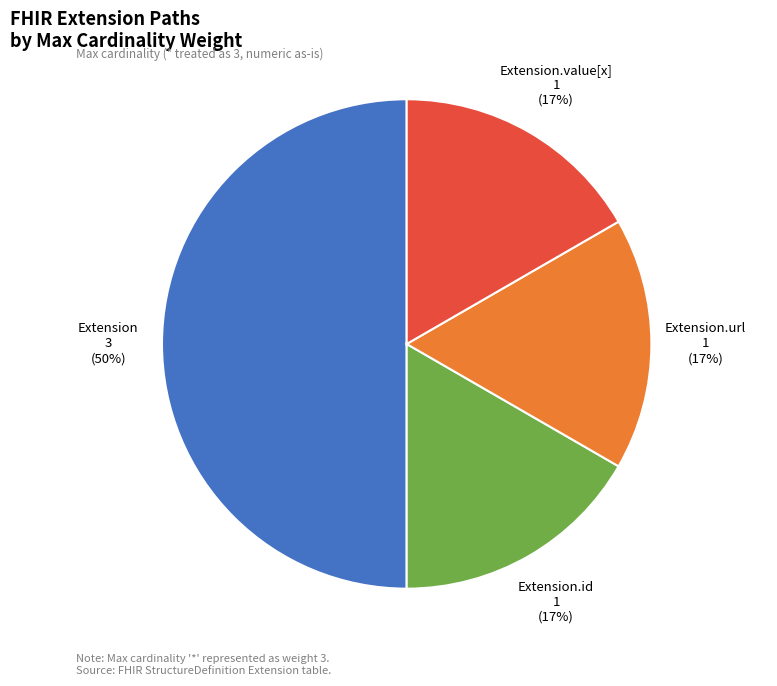

Which category has the biggest portion of the pie?

Extension